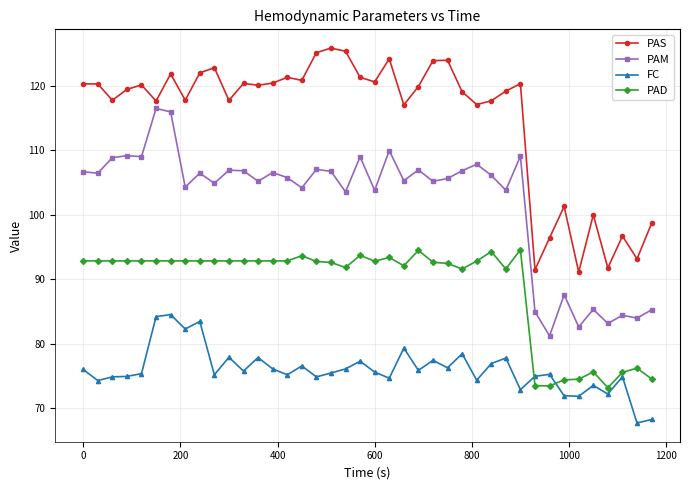

What is the difference between the maximum and minimum values in the PAS series?

34.7